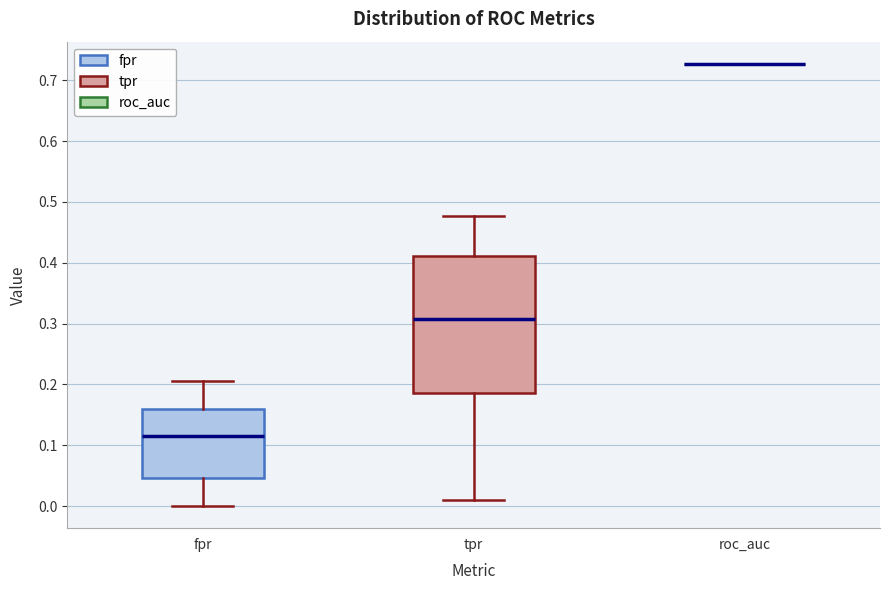

Reading left to right, transcribe this box plot: for each box, give where its median line is, the range the box spans, and where its two whiskers end, as read against the y-axis. The values are not printed on the chart, so give them approximately, as read against the axis.

fpr: median 0.11, box 0.05 to 0.16, whiskers 0.00 to 0.21
tpr: median 0.31, box 0.19 to 0.41, whiskers 0.01 to 0.48
roc_auc: box collapsed to a line at 0.73, whiskers 0.73 to 0.73